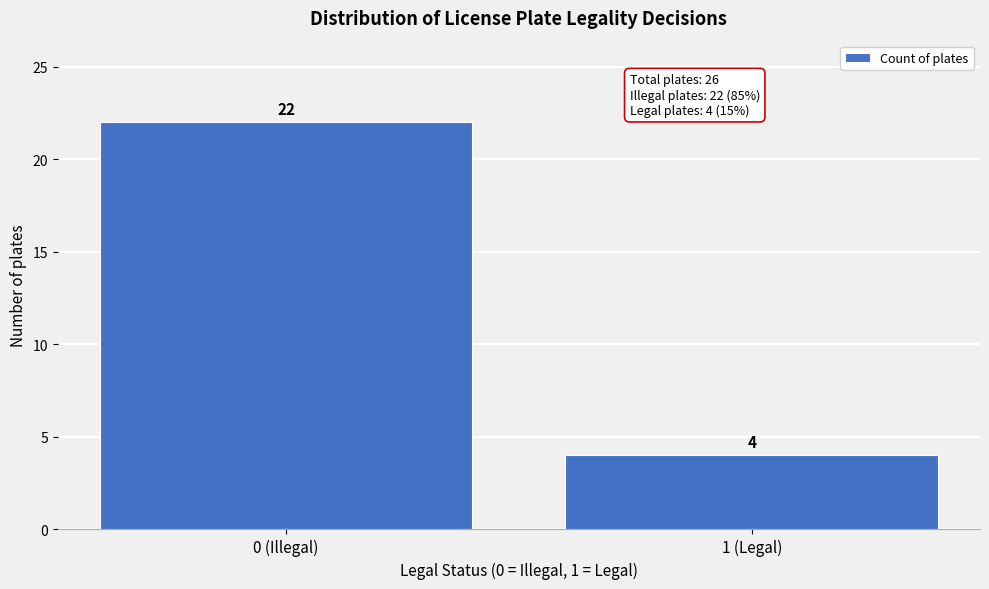

Reading right to left, what are all the values shown in this chart?

1 (Legal)=4	0 (Illegal)=22